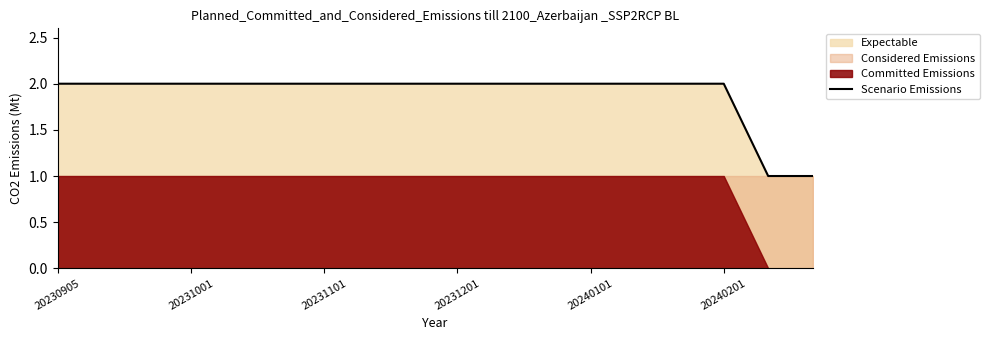

The value at 20240101 is 2. True or false?

True